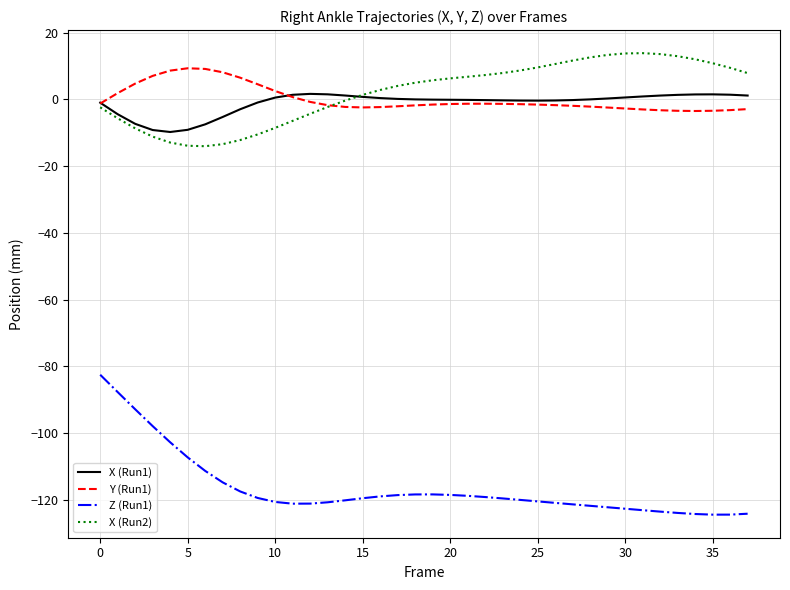

True or false: X (Run1) and Z (Run1) cross at least once.

False